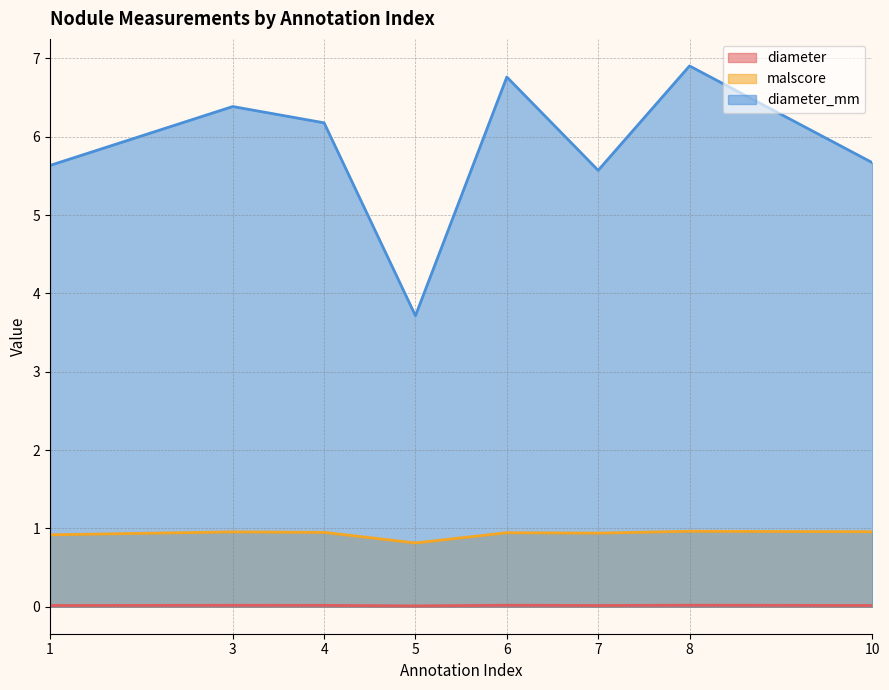

Reading right to left, list all the values displayed in this chart.

diameter: 10=0.0	8=0.0	7=0.0	6=0.0	5=0.0	4=0.0	3=0.0	1=0.0
malscore: 10=1.0	8=1.0	7=0.9	6=0.9	5=0.8	4=0.9	3=1.0	1=0.9
diameter_mm: 10=5.7	8=6.9	7=5.6	6=6.8	5=3.7	4=6.2	3=6.4	1=5.6